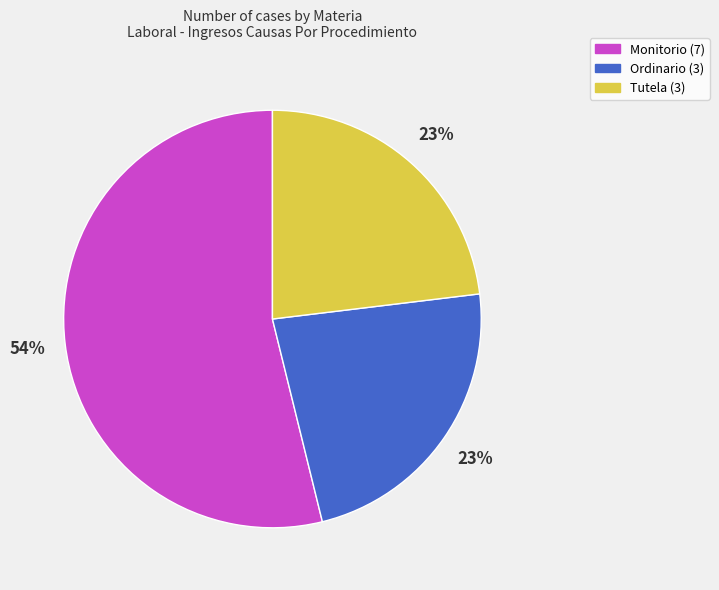

Which category has the biggest portion of the pie?

Monitorio